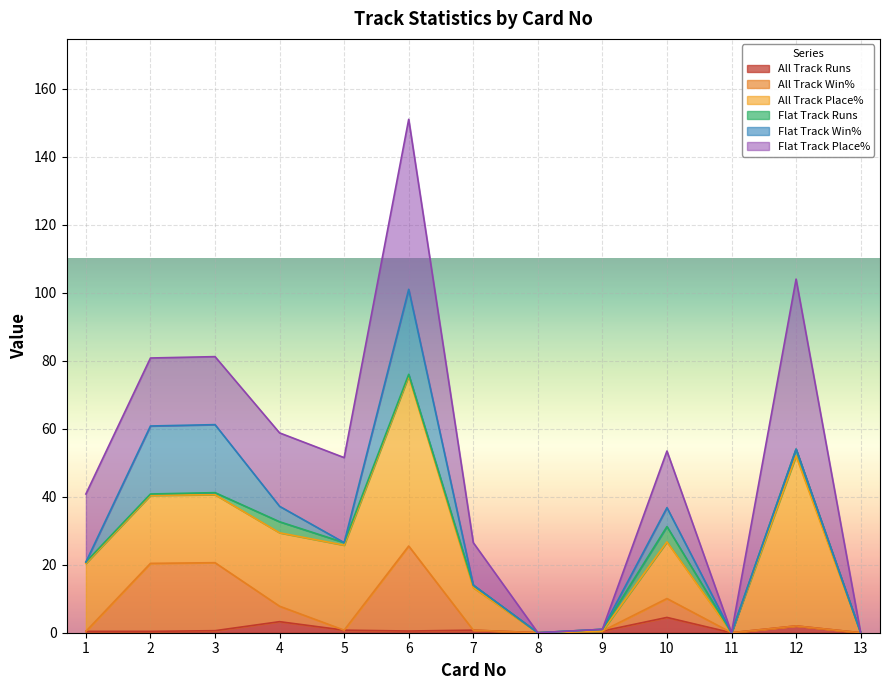

Does the chart display data point markers on the line(s)?

No